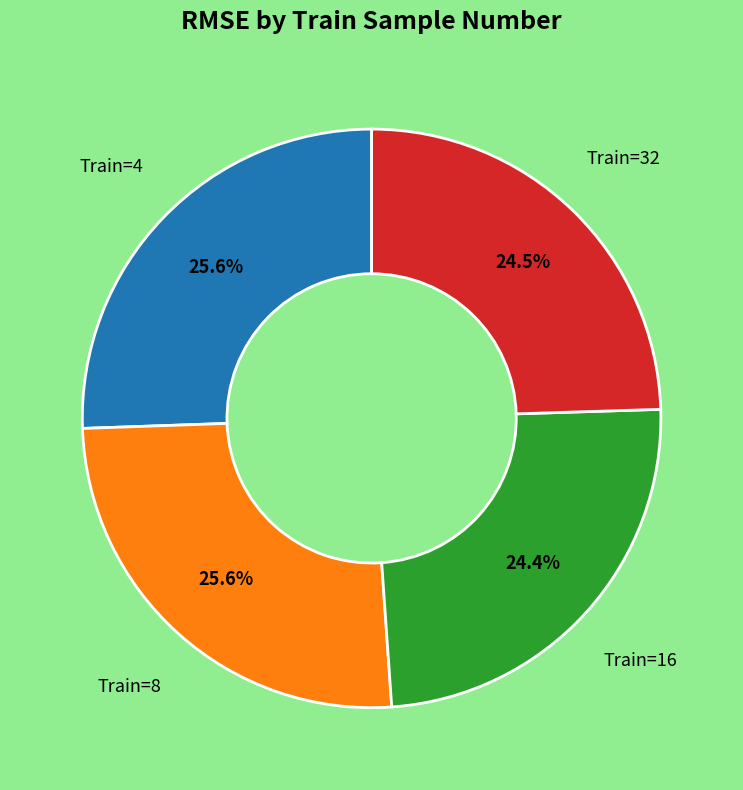

To the nearest percent, what is the difference between the largest and smallest slice percentages?

1%